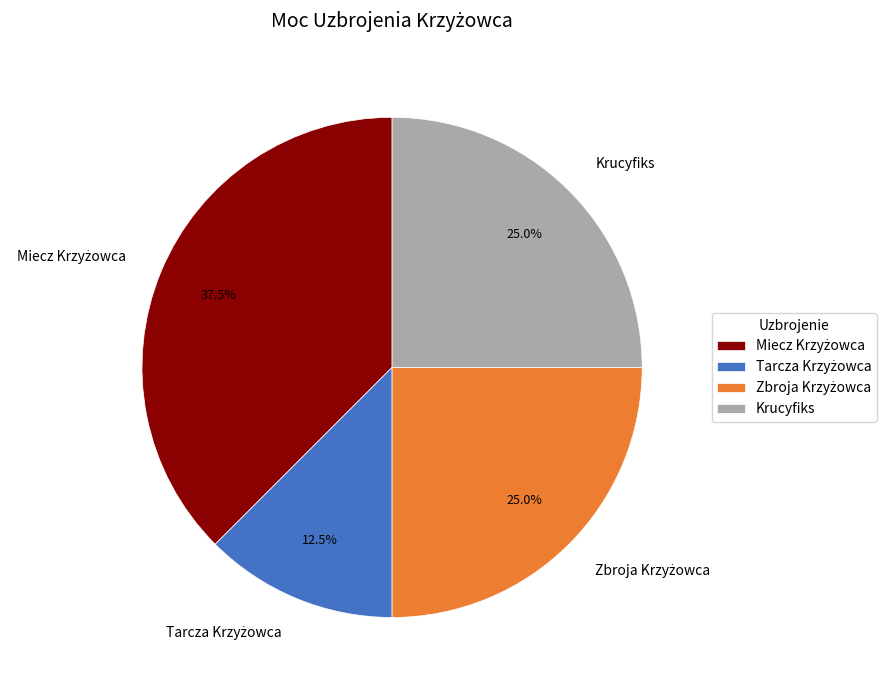

Count the number of slices in the pie.

4